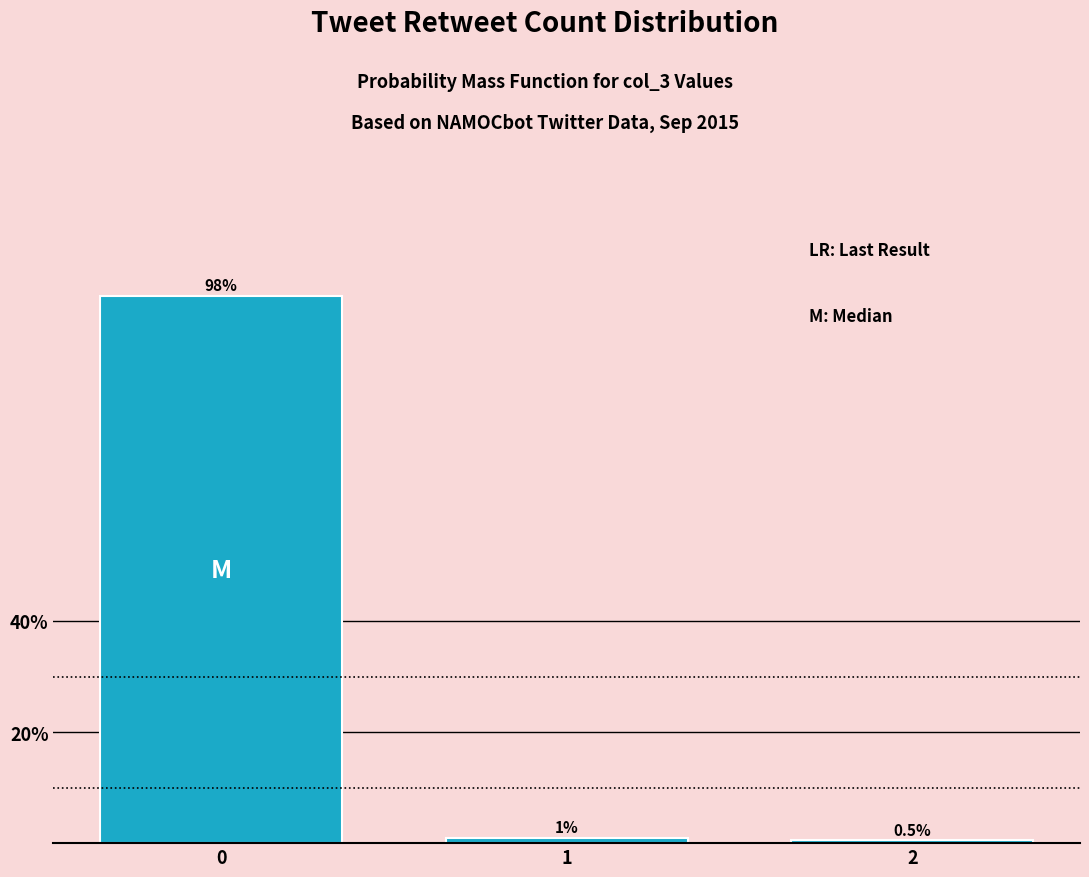

Reading left to right, list all the values displayed in this chart.

98.5	1.0	0.5